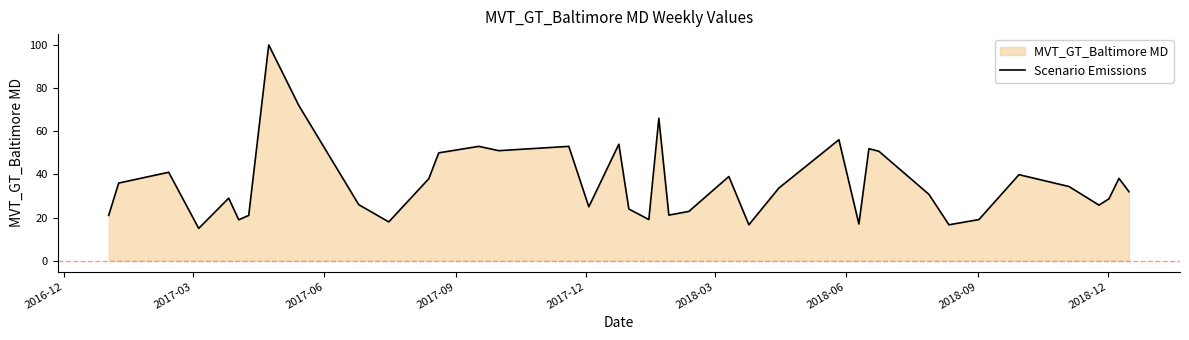

What is the greatest value displayed?

100.0